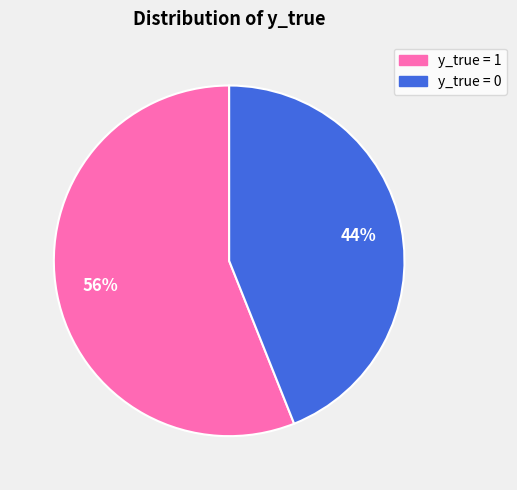

Is there a majority slice in this chart?

Yes